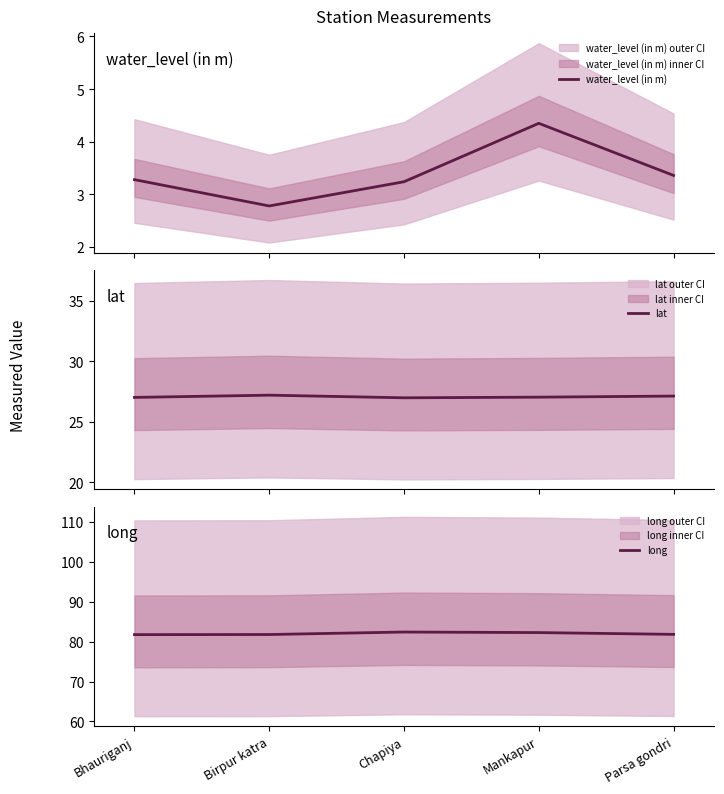

What is the average value of the water_level (in m) series?

3.4